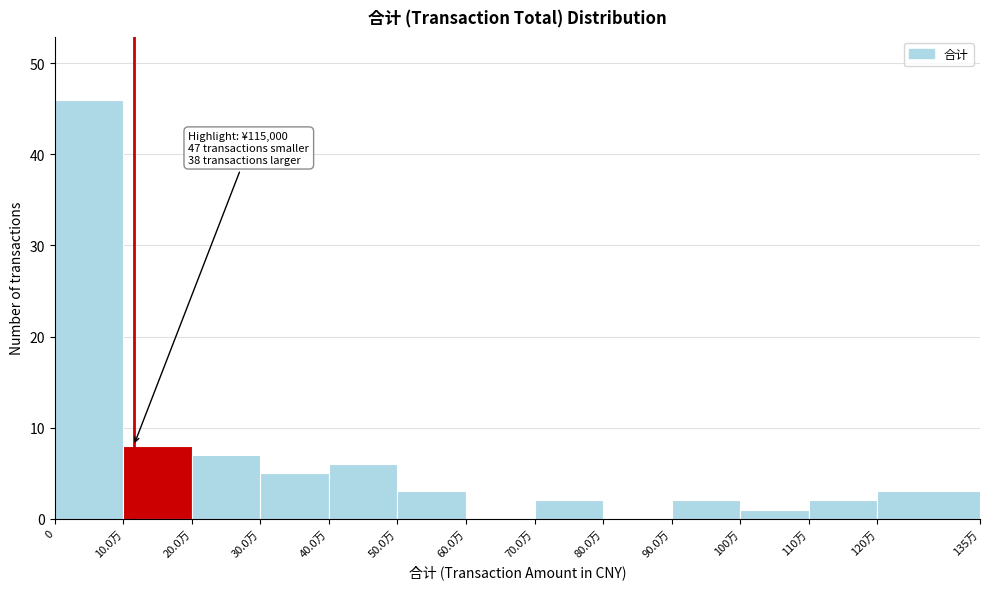

Reading right to left, extract all data points from this chart.

120万=3	110万=2	100万=1	90.0万=2	80.0万=0	70.0万=2	60.0万=0	50.0万=3	40.0万=6	30.0万=5	20.0万=7	10.0万=8	0=46